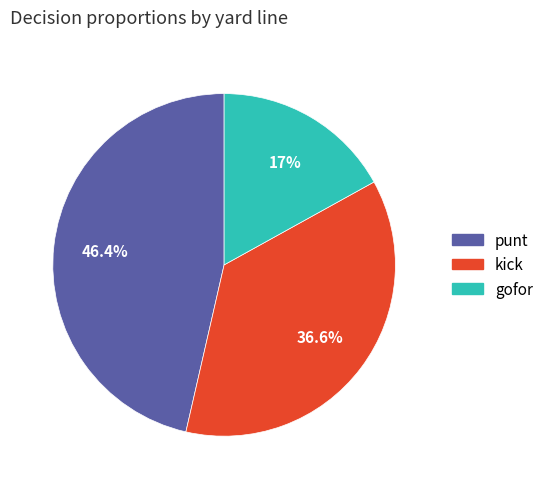

Which category has the smallest portion of the pie?

gofor